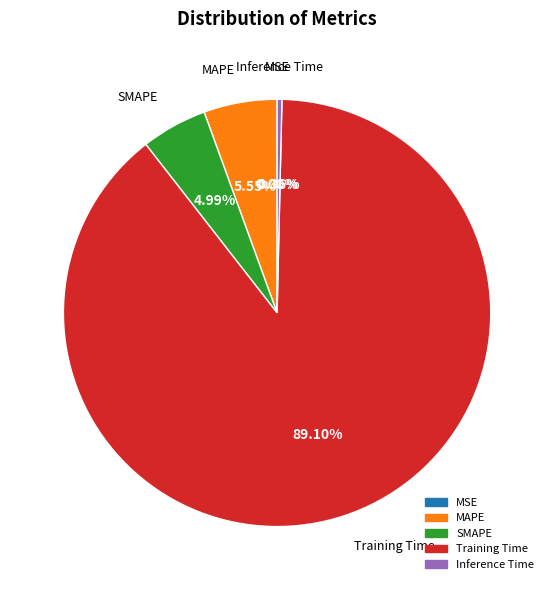

The Training Time slice represents 96% of the pie. True or false?

False